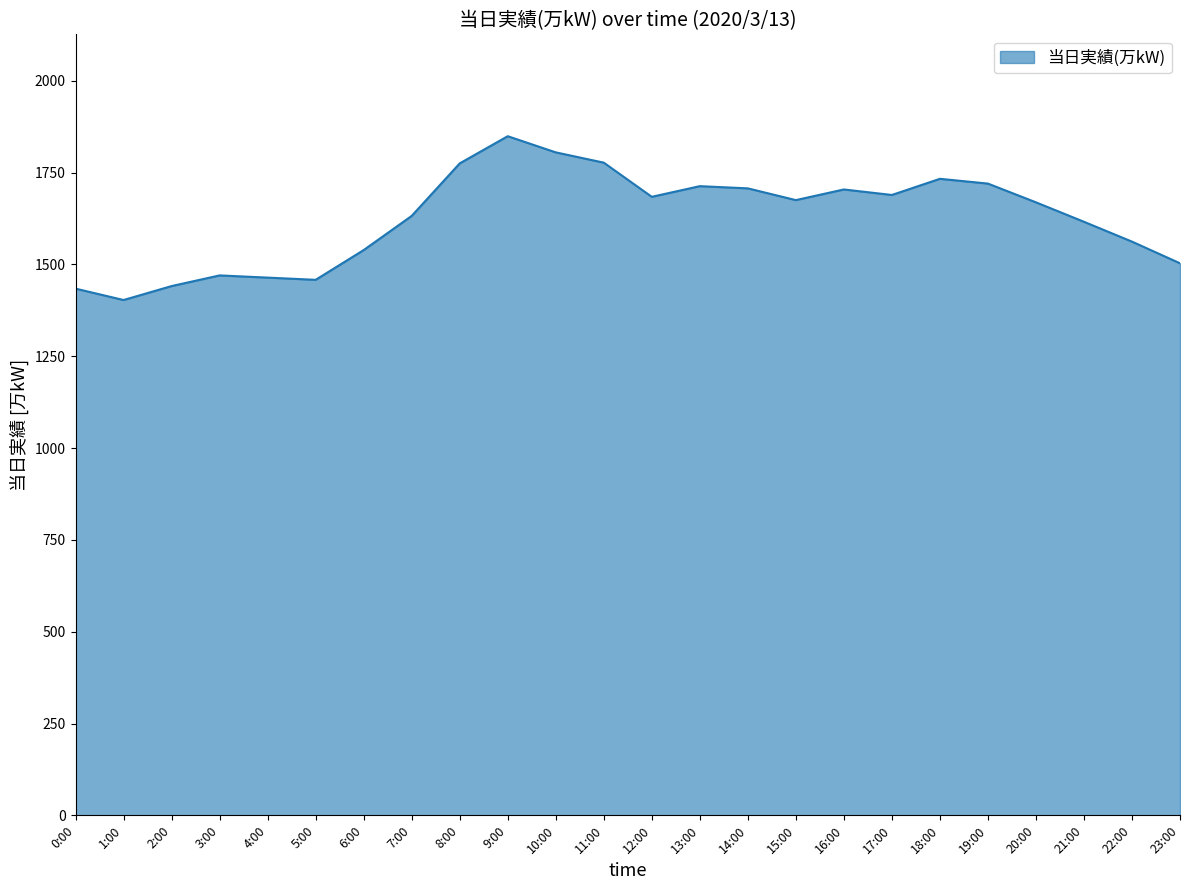

At which category does the chart reach its peak across all series?

9:00